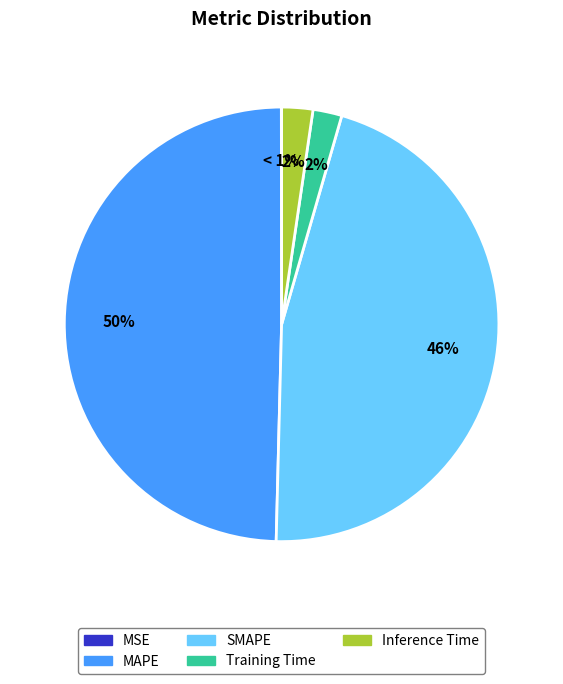

To the nearest percent, what is the average slice percentage?

20%